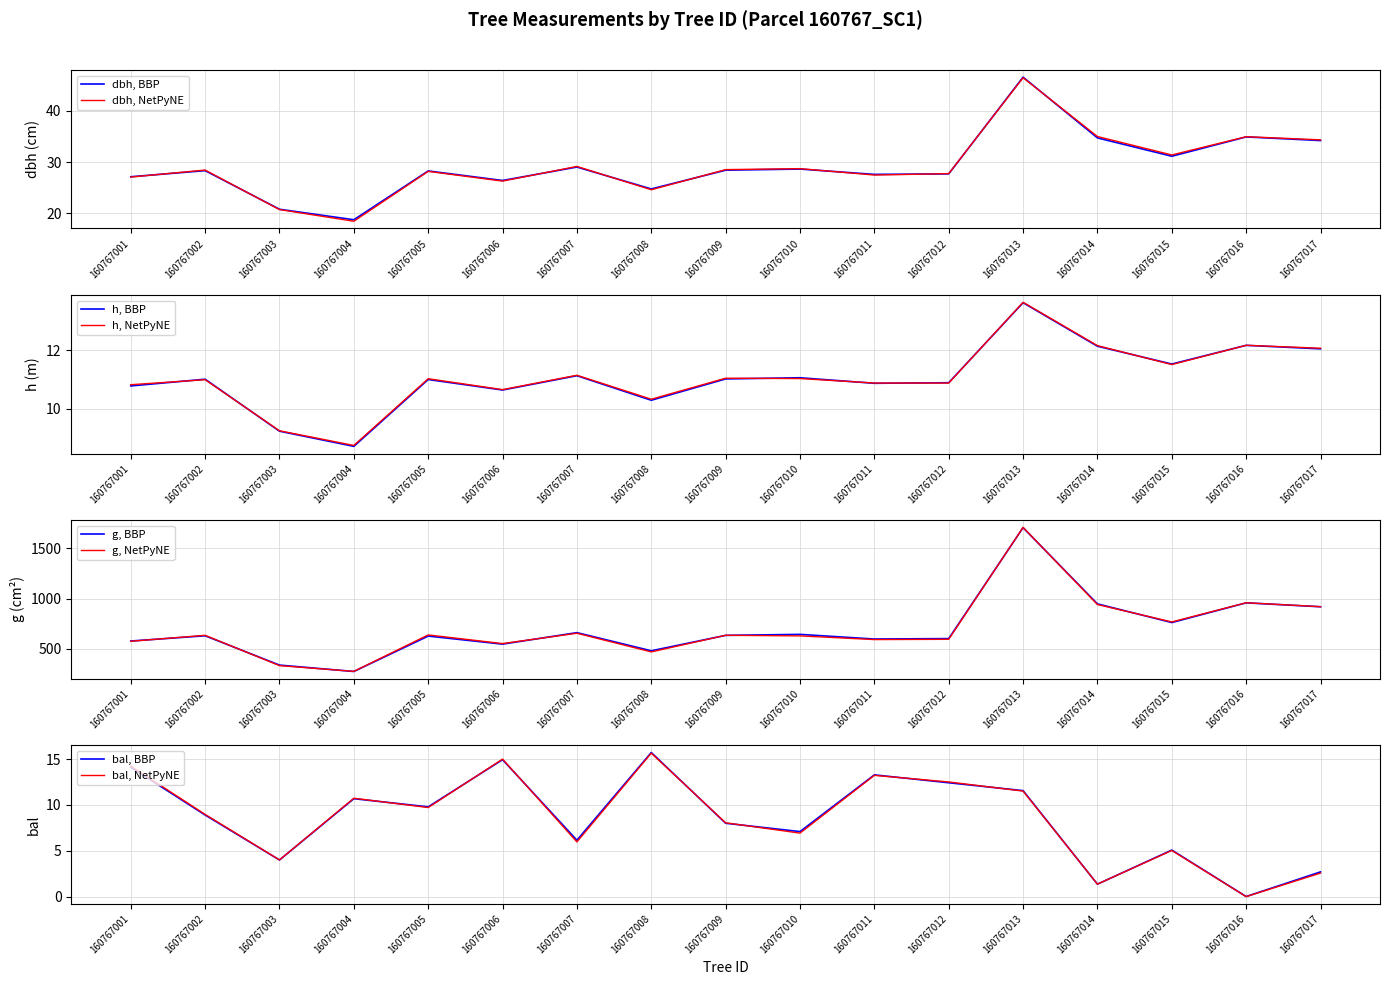

At which category is the sum across all series the highest?

160767013